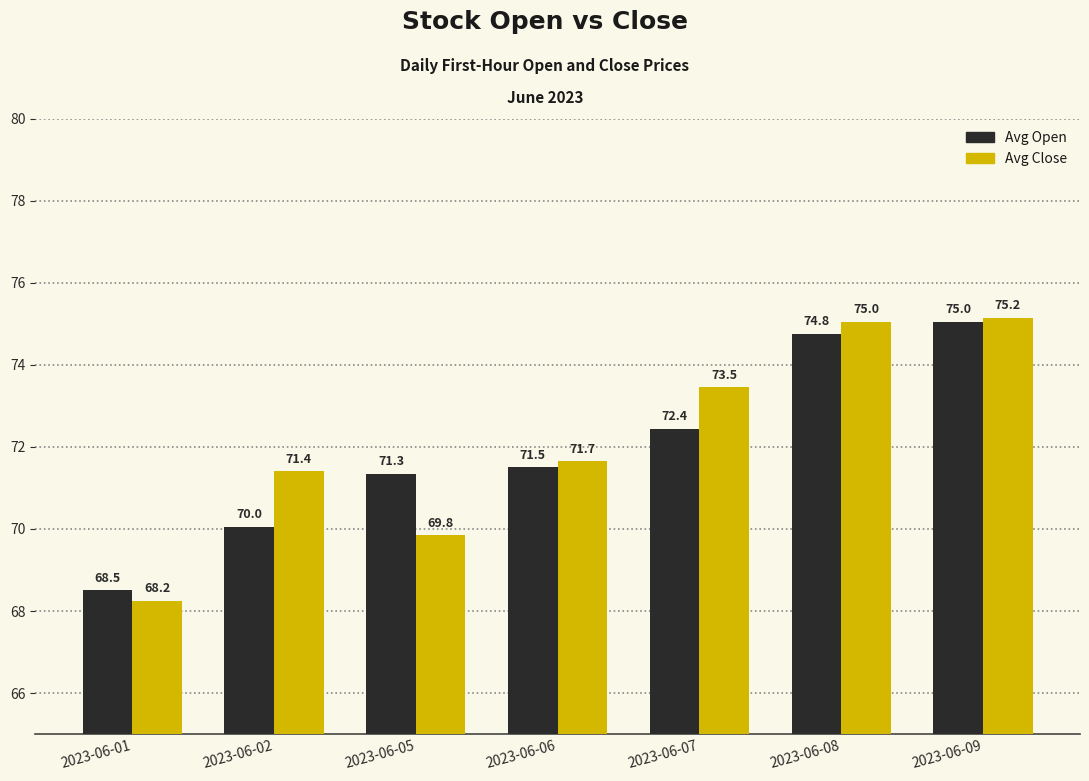

Which series has the largest total across all categories?

Avg Close